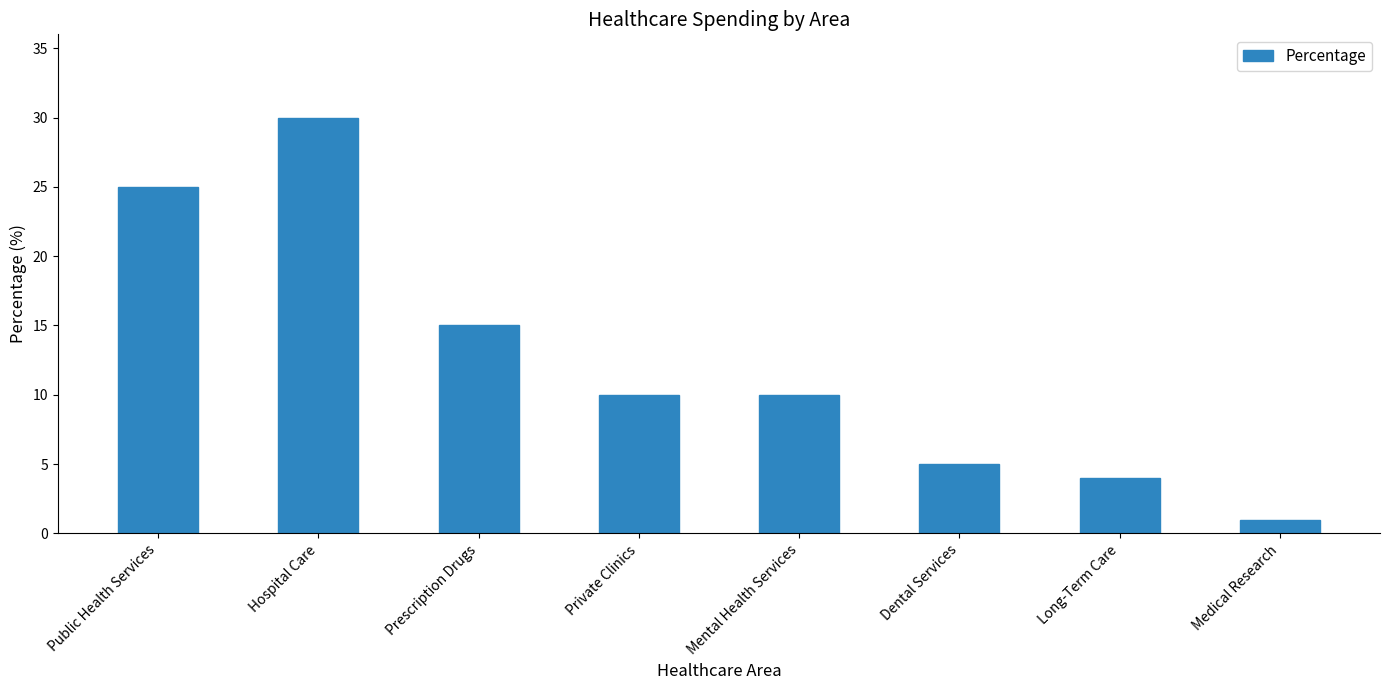

Are the bars grouped side by side (vs. stacked)?

No